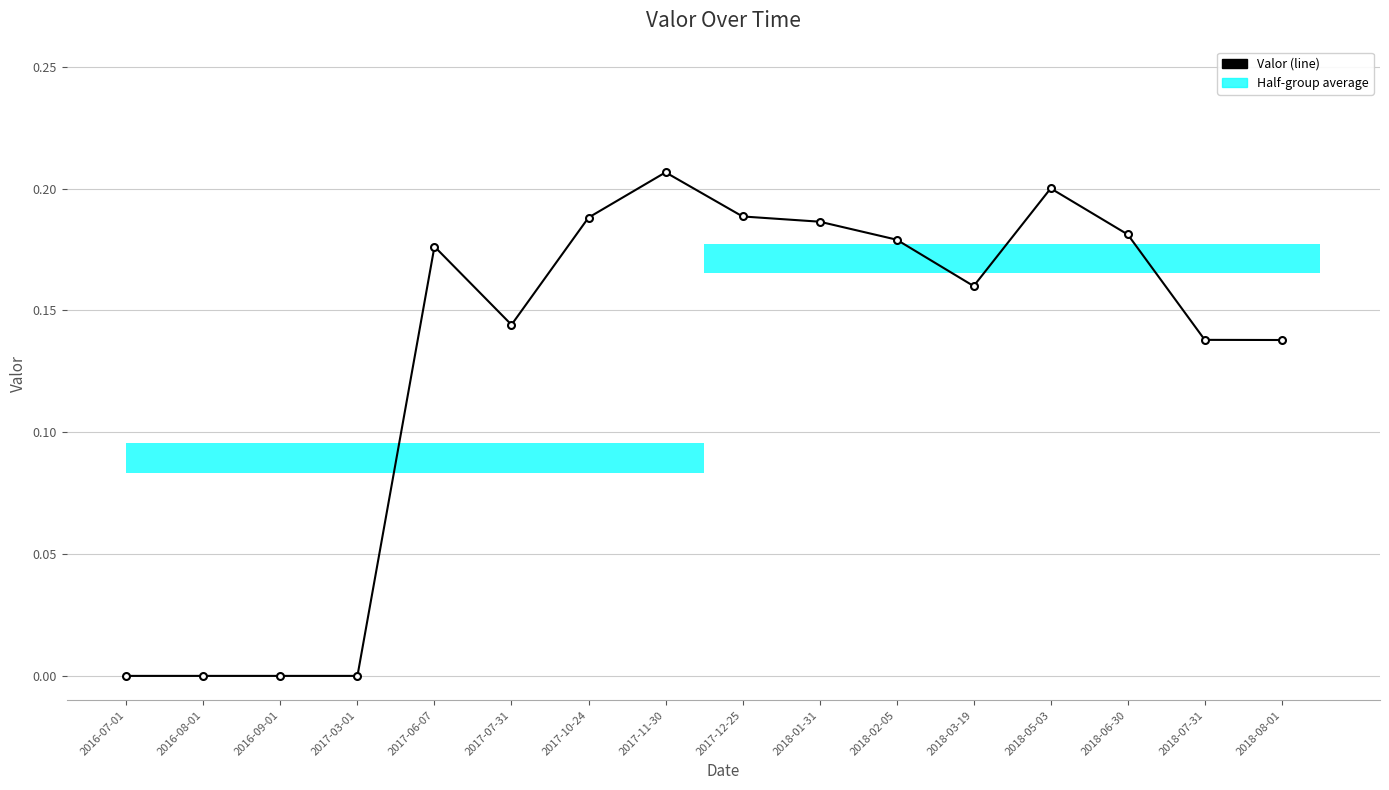

What is the sum of the values at 2016-07-01 and 2017-10-24?

0.2